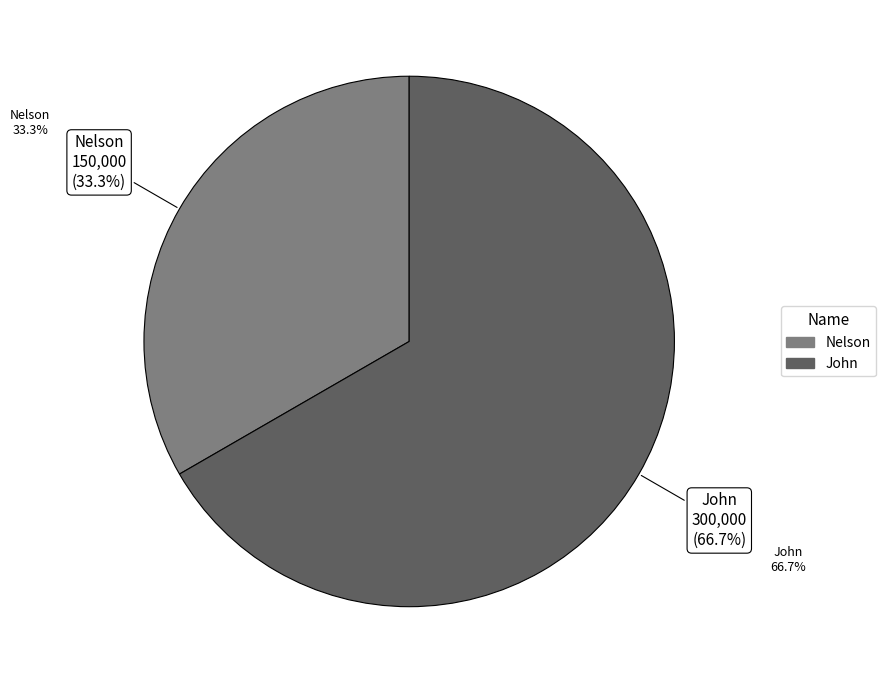

To the nearest percent, what portion does Nelson represent?

33%